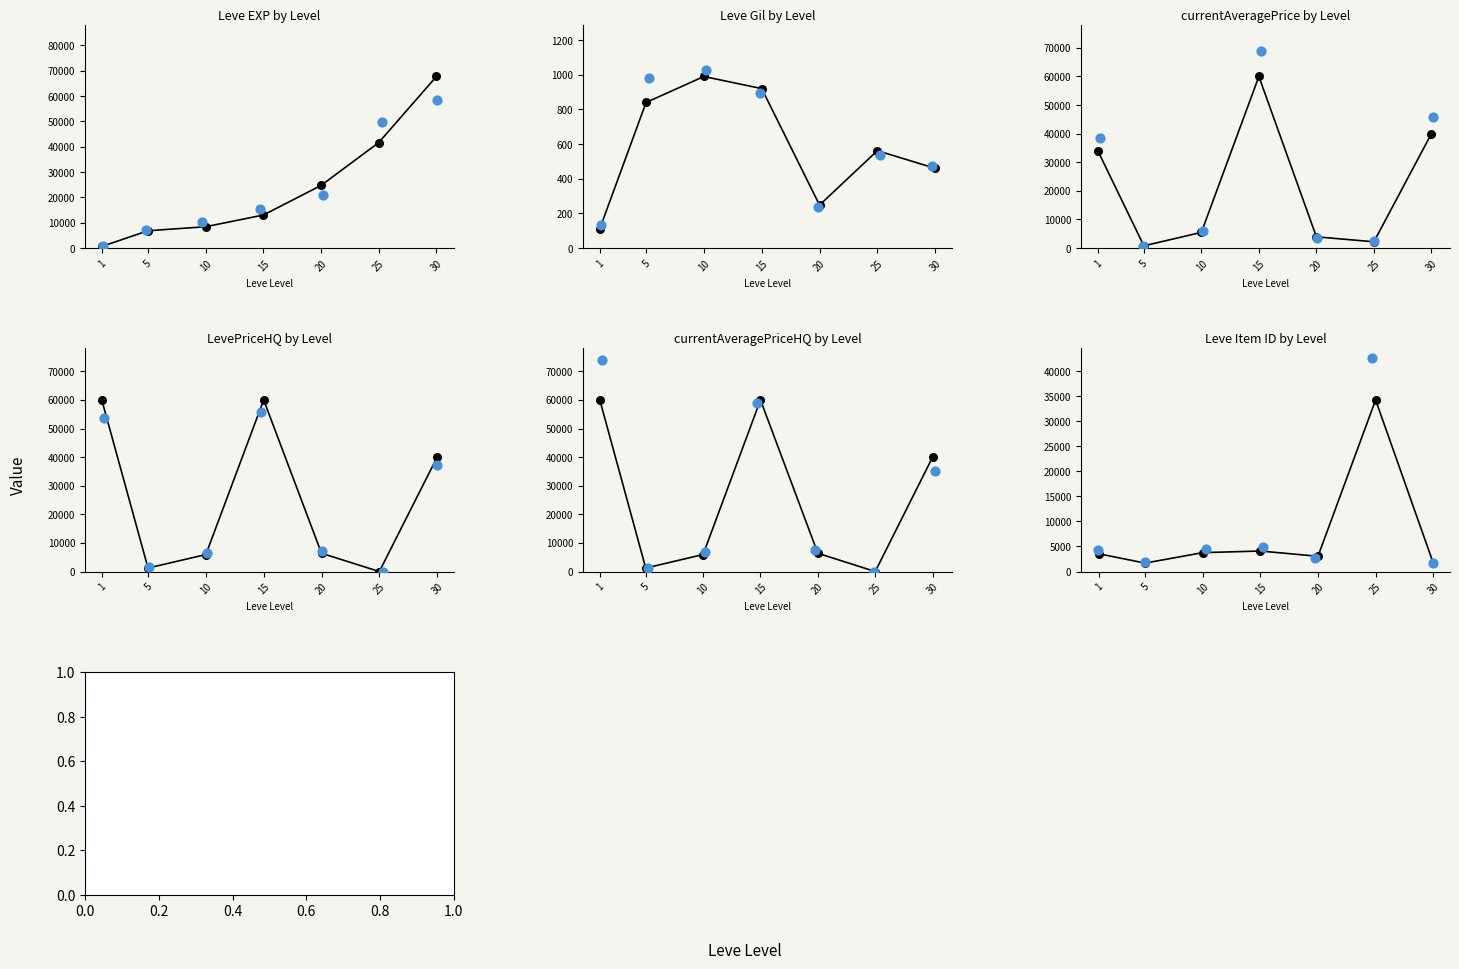

What is the total value across all series at 5?

12601.8